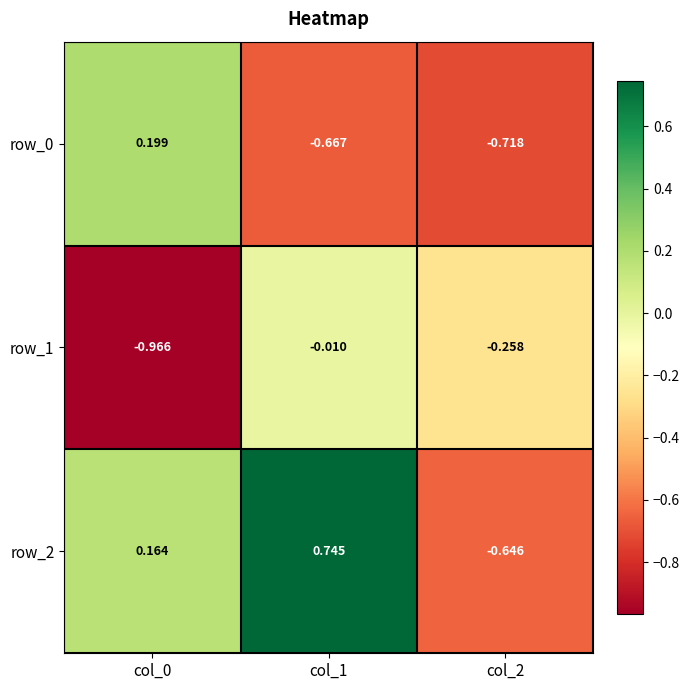

What is the difference between the maximum and minimum values in the row_2 series?

1.4